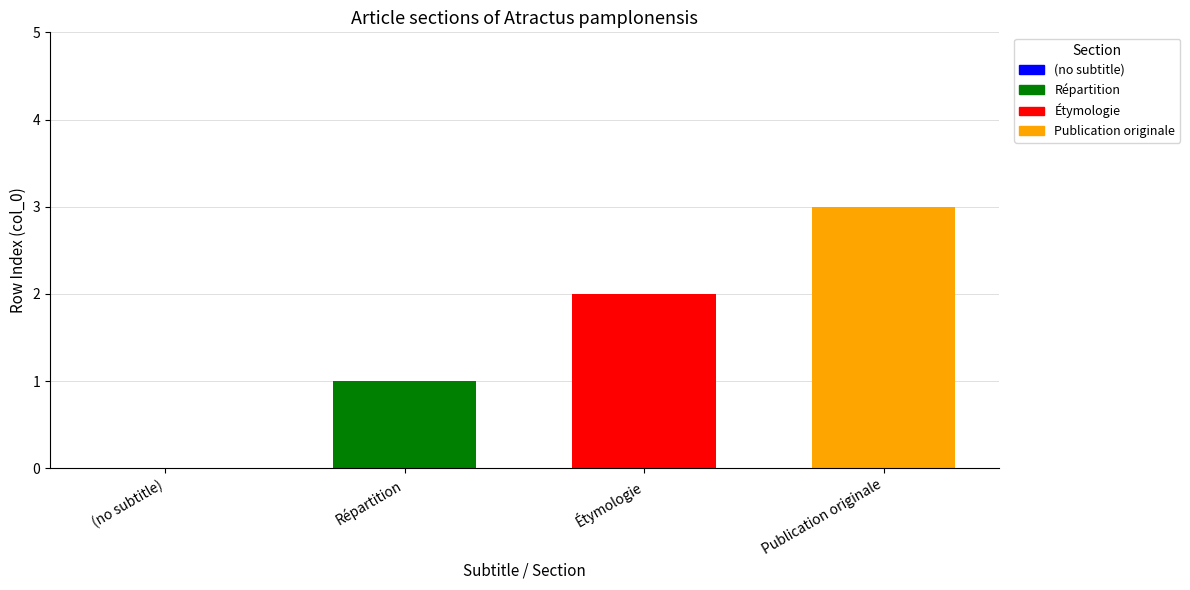

Are the bars horizontal?

No